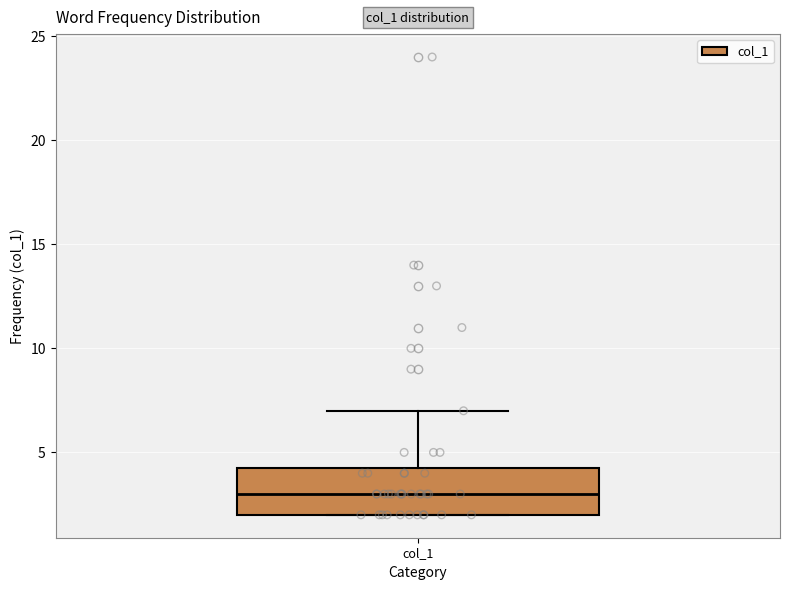

Where is the upper edge of the box for col_1 on the y-axis? The values are not printed on the chart, so give them approximately, as read against the axis.

4.5